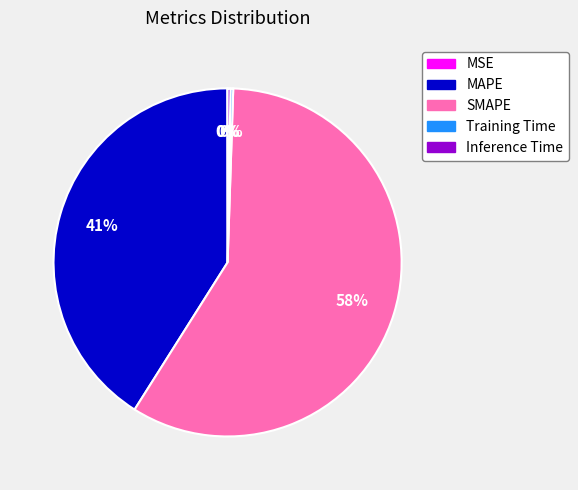

To the nearest percent, what is the average slice percentage?

20%